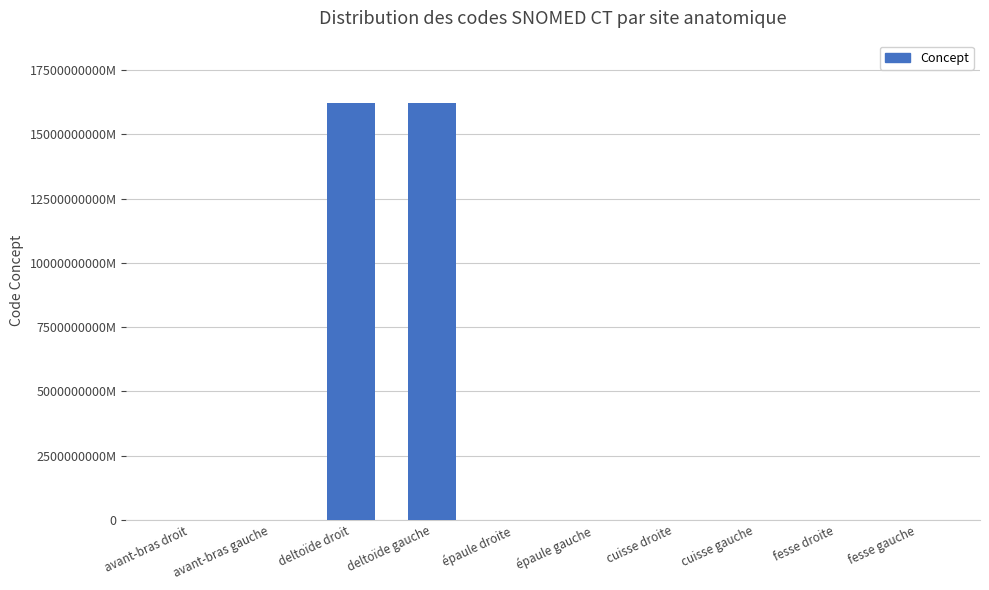

The value at cuisse droite is 17220962. True or false?

False